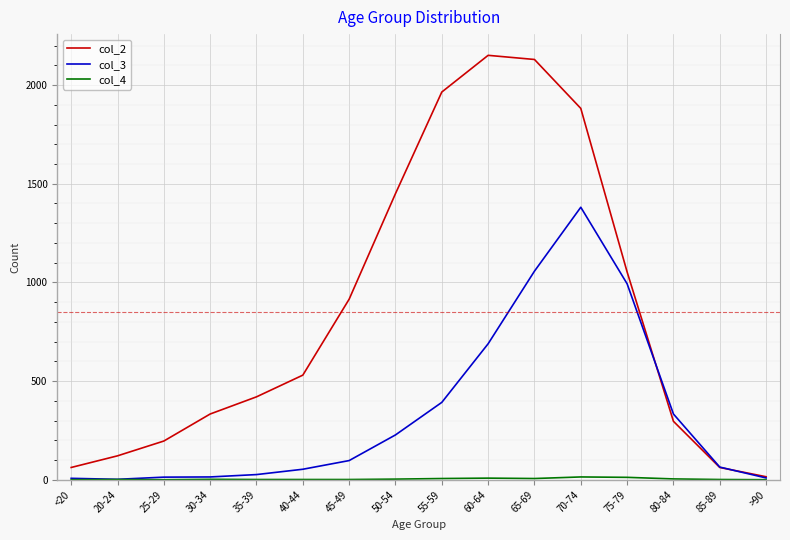

Which series has the largest range (max minus min)?

col_2